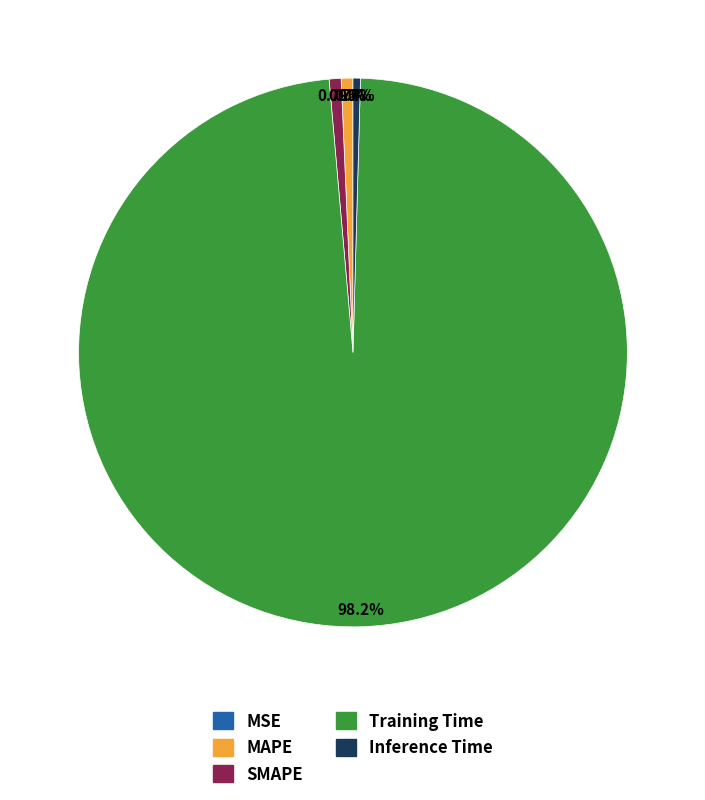

Is there any slice that represents more than half of the pie?

Yes